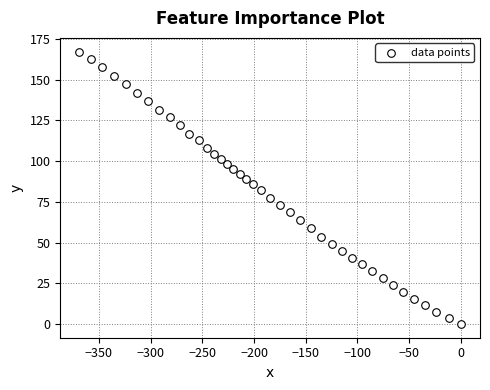

What is the range of X values (max minus min)?

368.9